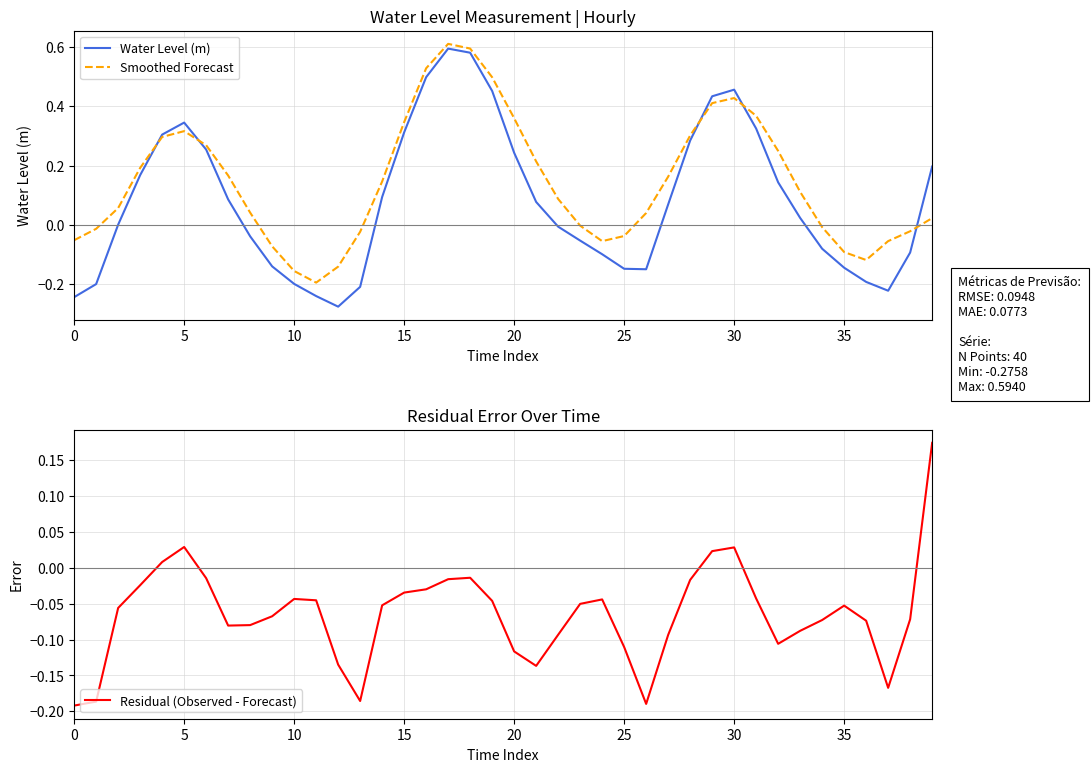

What is the average value of the Residual (Observed - Forecast) series?

-0.1